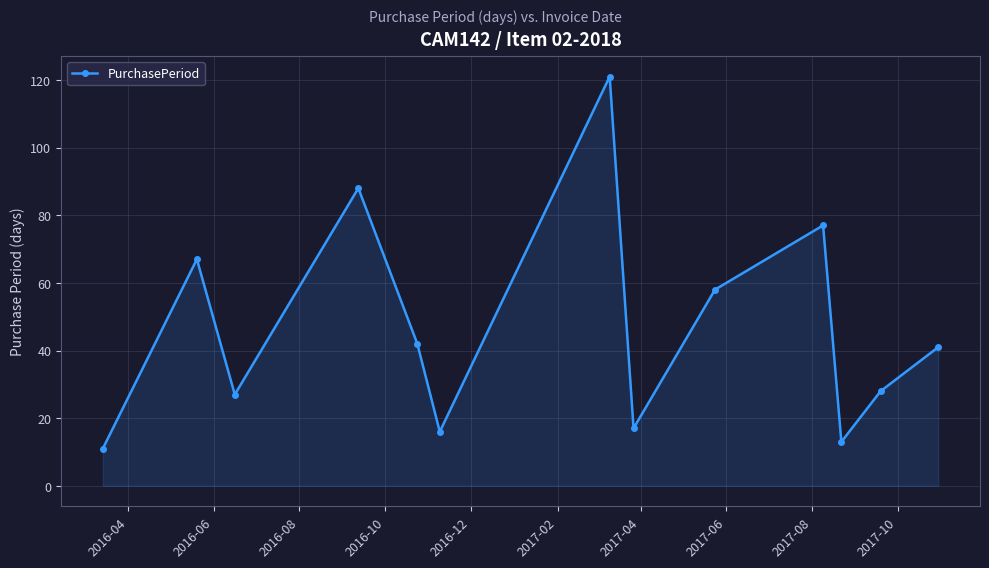

How many points are higher than both their immediate neighbors (excluding endpoints)?

4